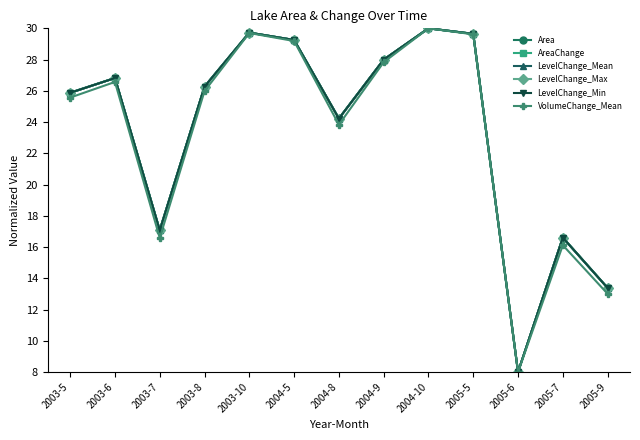

List the labels in order of LevelChange_Min value, smallest first.

2005-6, 2005-9, 2005-7, 2003-7, 2004-8, 2003-5, 2003-8, 2003-6, 2004-9, 2004-5, 2005-5, 2003-10, 2004-10